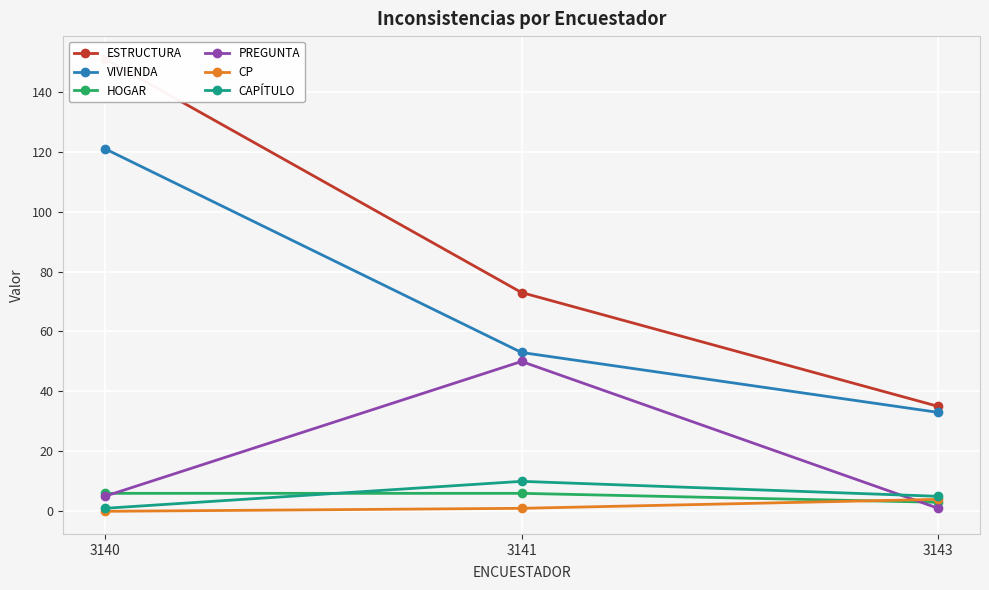

What is the average value of the CAPÍTULO series?

5